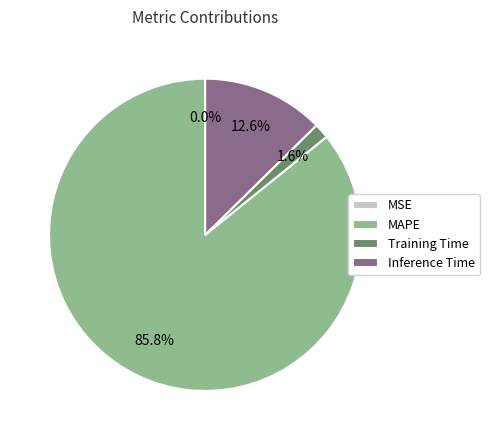

Which category has the biggest portion of the pie?

MAPE